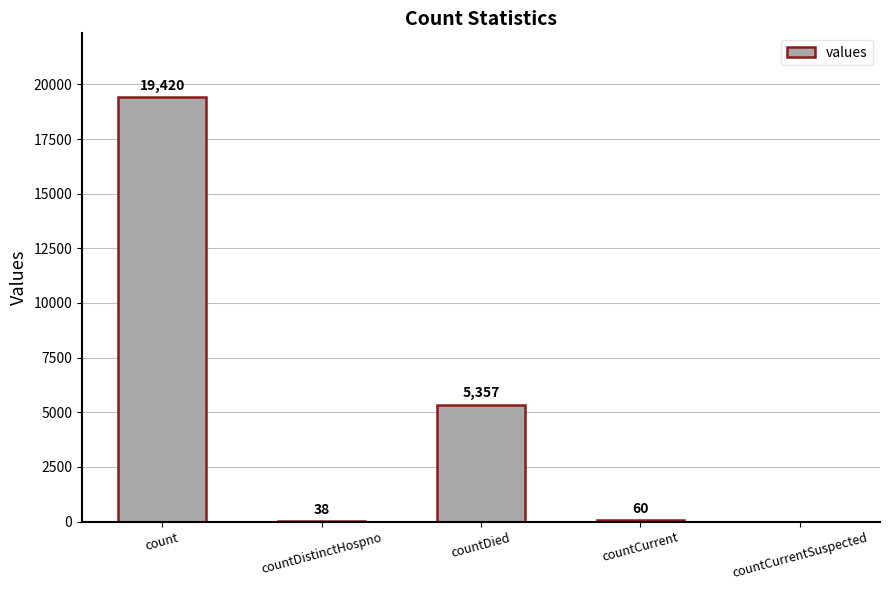

Reading right to left, list all the values displayed in this chart.

countCurrentSuspected=0	countCurrent=60	countDied=5357	countDistinctHospno=38	count=19420